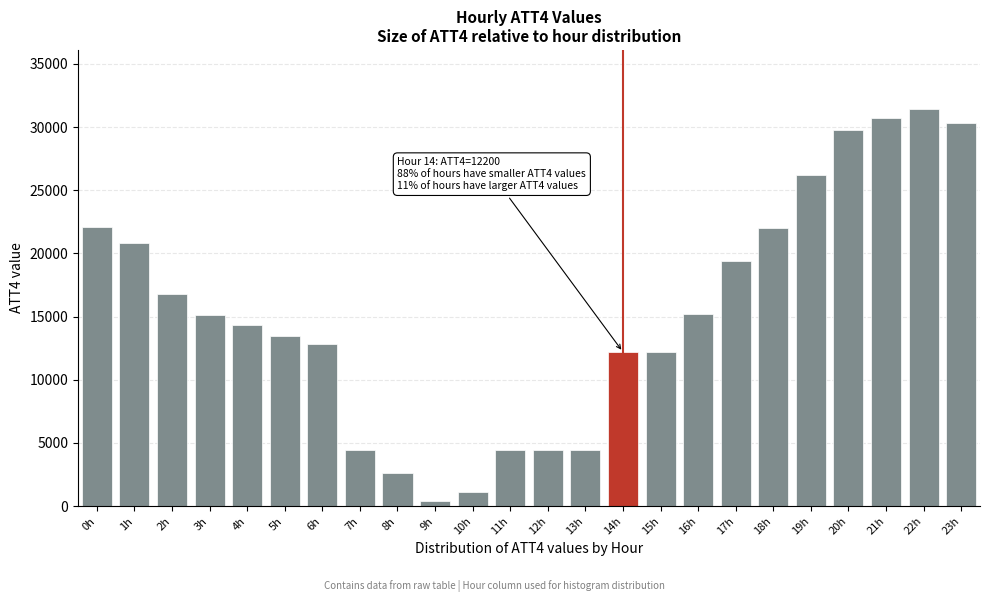

What is the value of the 23rd bar from the left?

31400